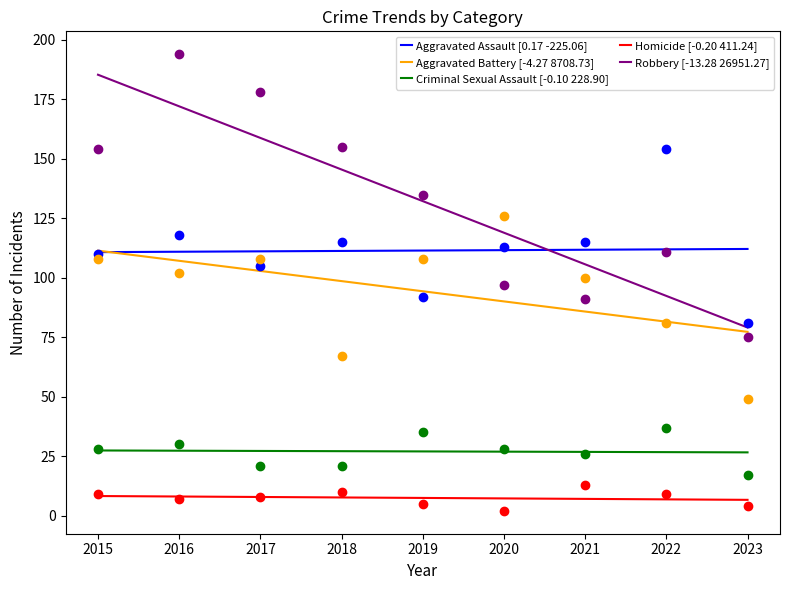

Which series reaches the minimum Y coordinate?

Homicide